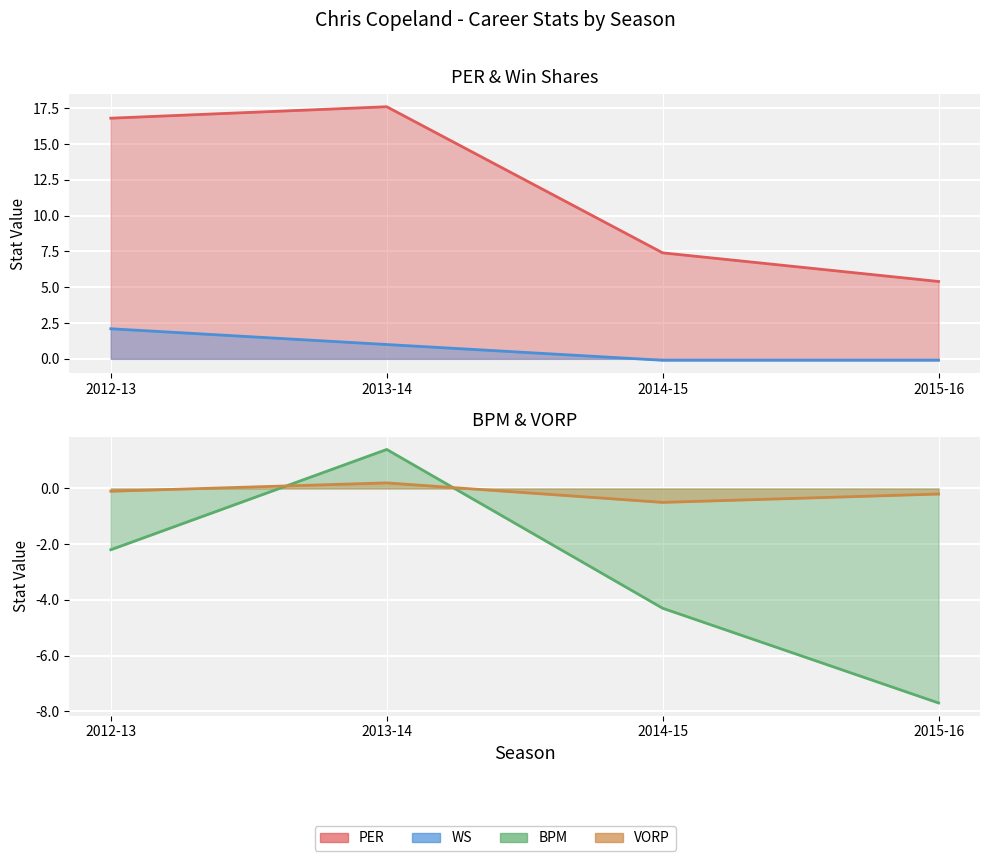

At how many categories does at least one series exceed 7?

3